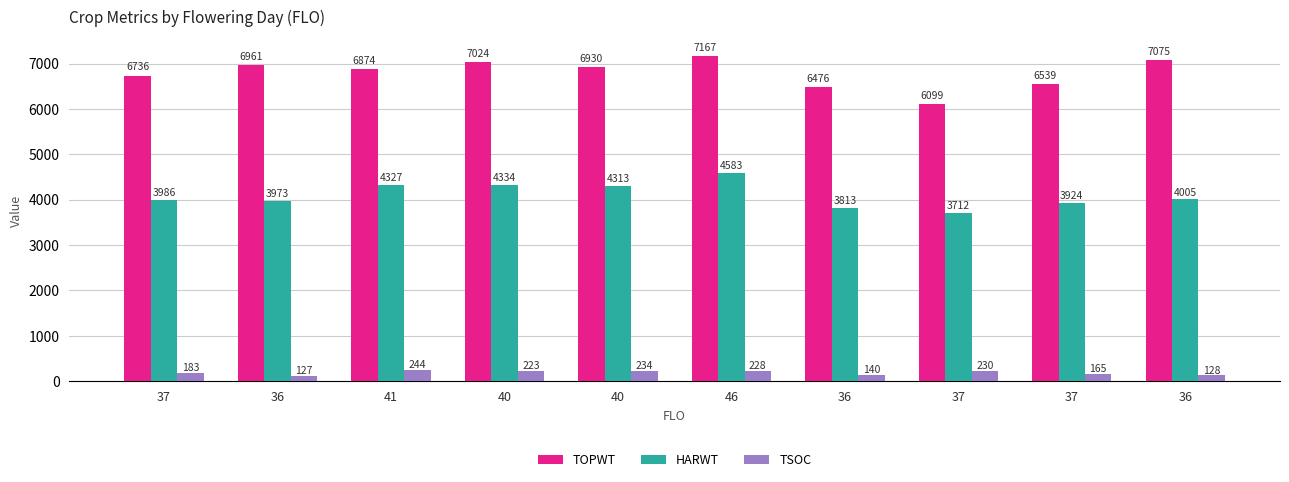

True or false: TOPWT has a value of 8109 at 37.

False